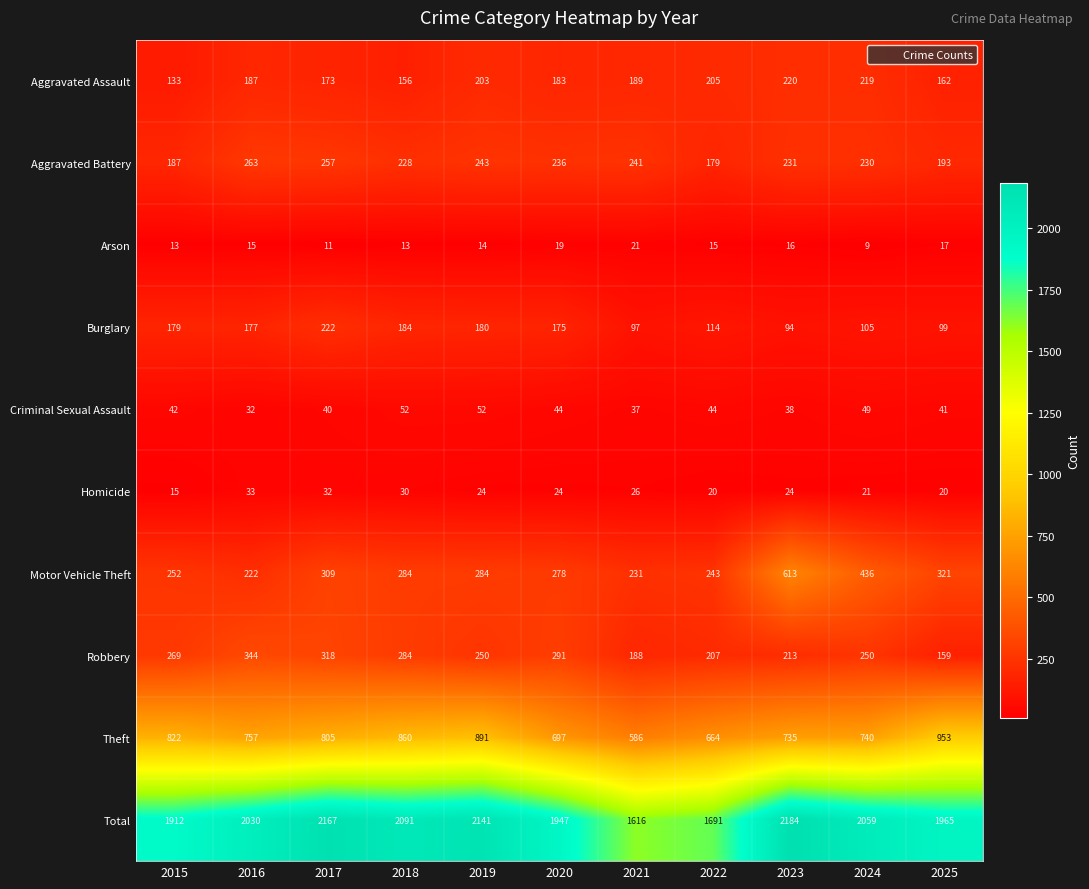

The Motor Vehicle Theft series shows 252 at 2015. True or false?

True